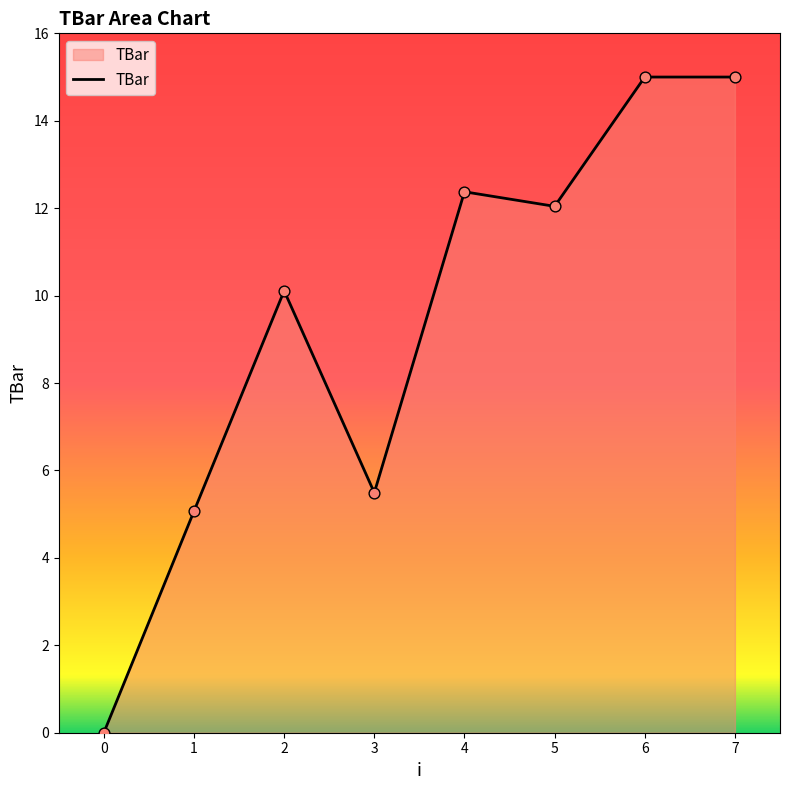

What is the change in value from 5 to 6?

+3.0